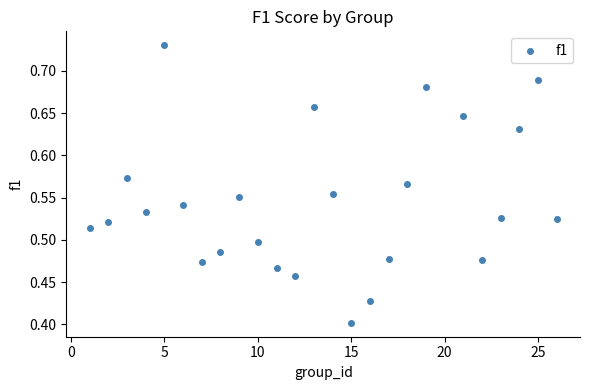

What is the range of X values (max minus min)?

25.0